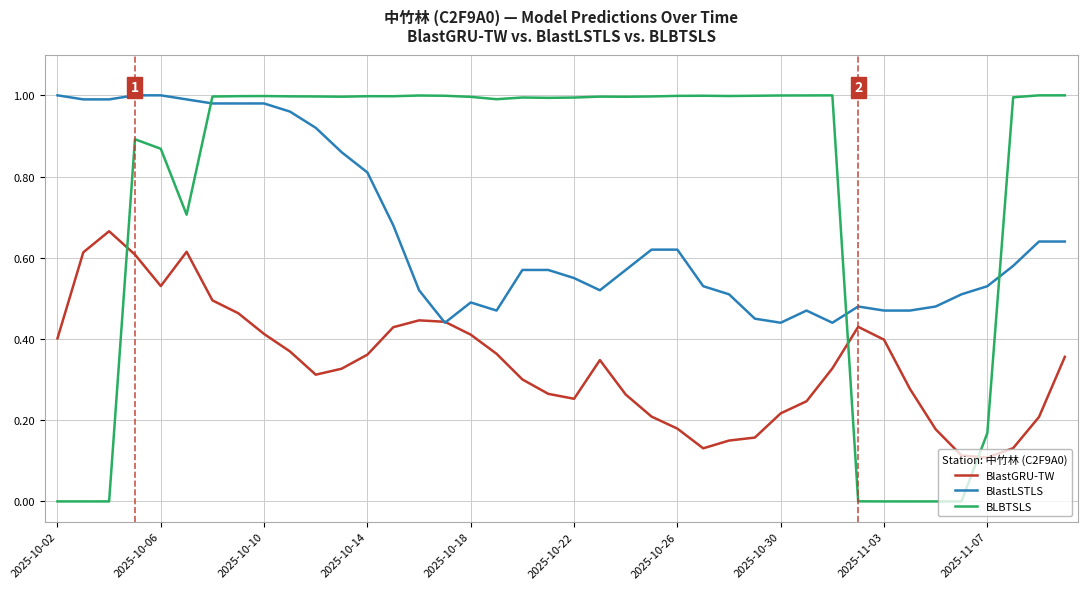

List the series in order of their overall mean, lowest first.

BlastGRU-TW, BlastLSTLS, BLBTSLS